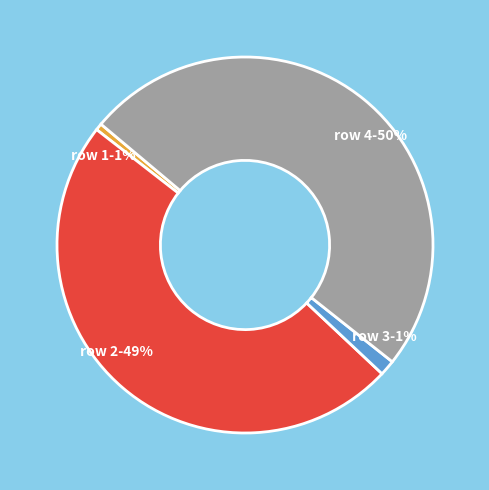

To the nearest percent, what is the average slice percentage?

25%